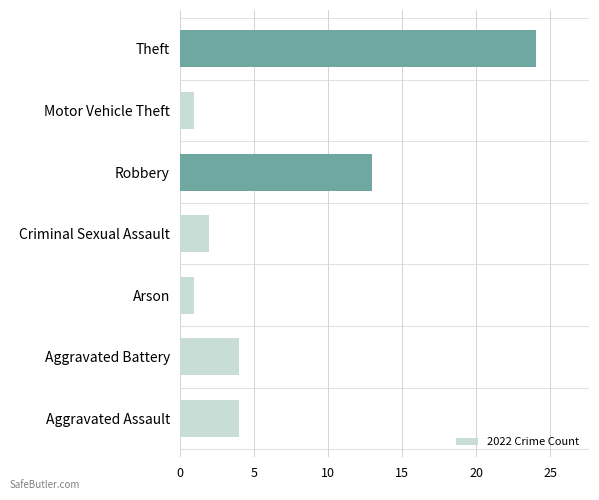

What is the sum of all values?

49